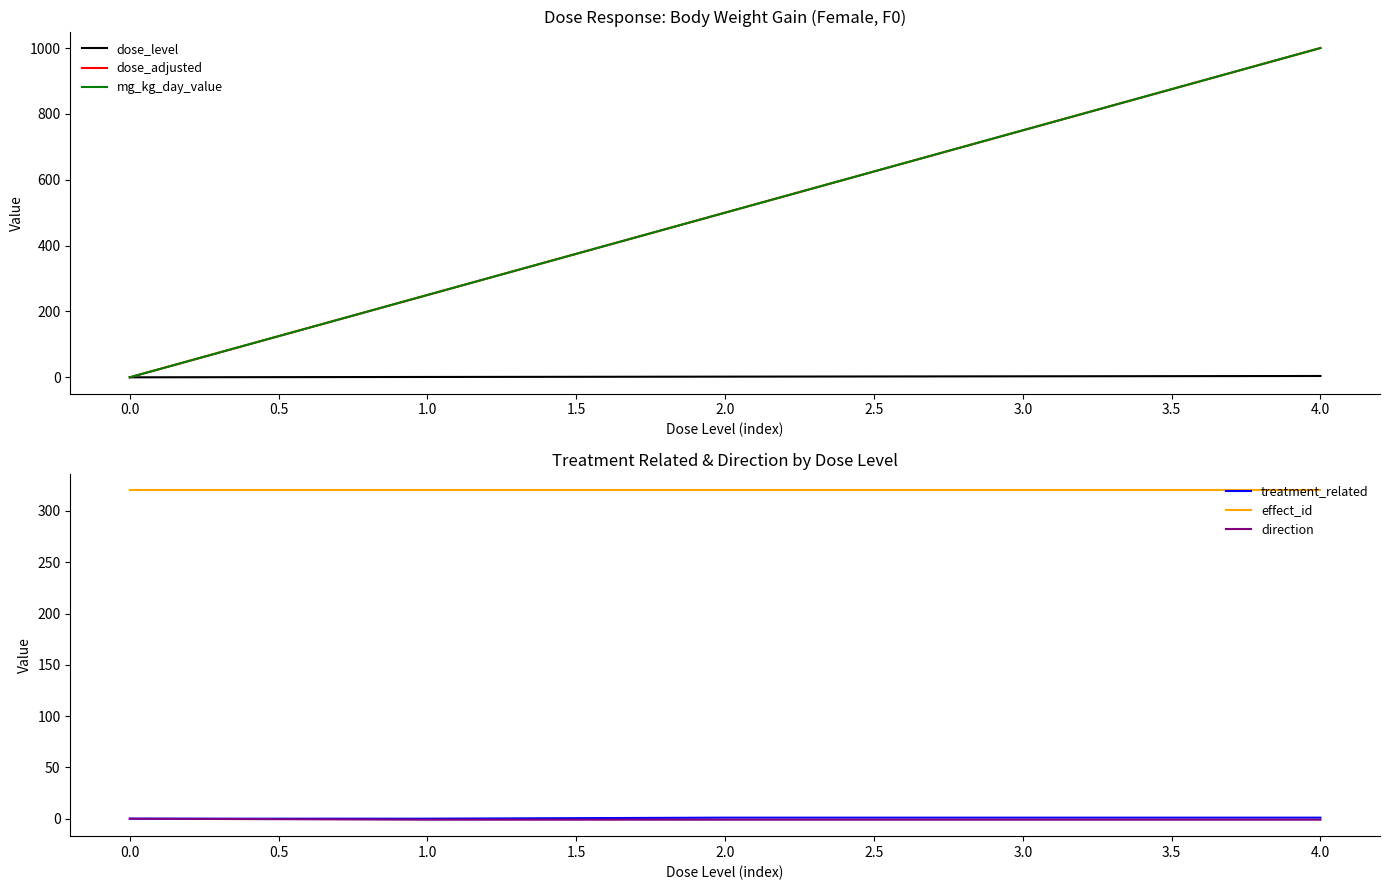

True or false: treatment_related and effect_id intersect in this chart.

False